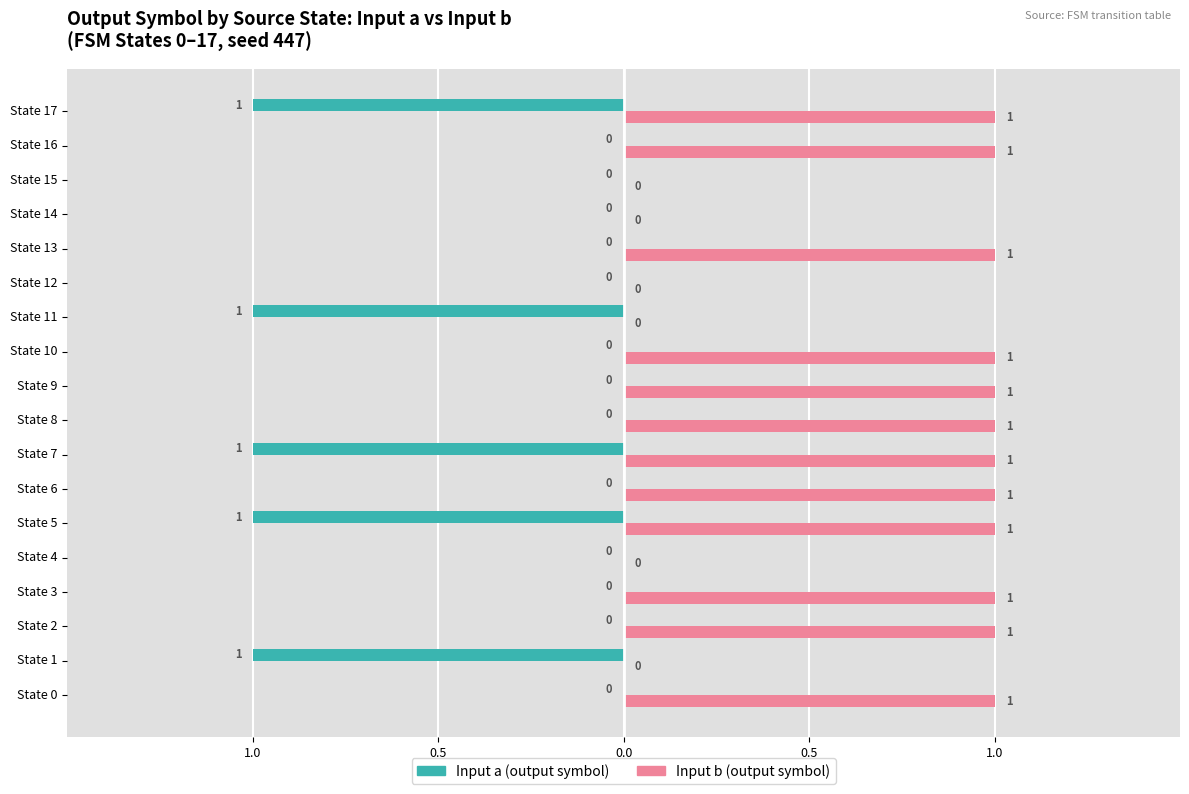

How many bars are there in each group?

2